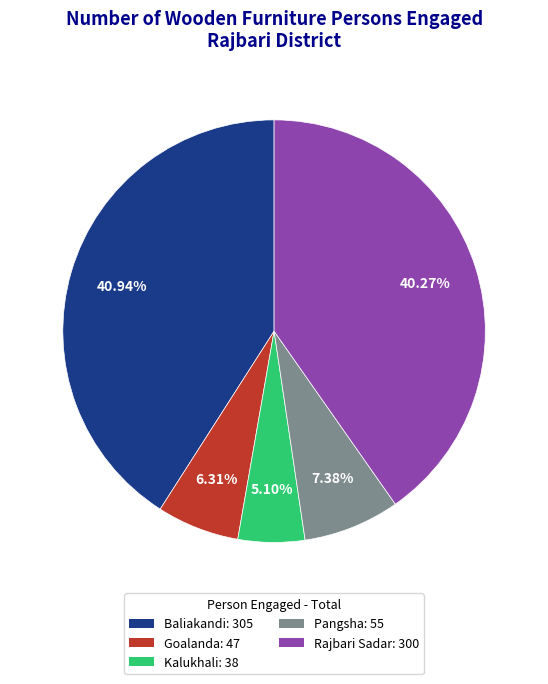

Does Goalanda represent more than half of the total?

No